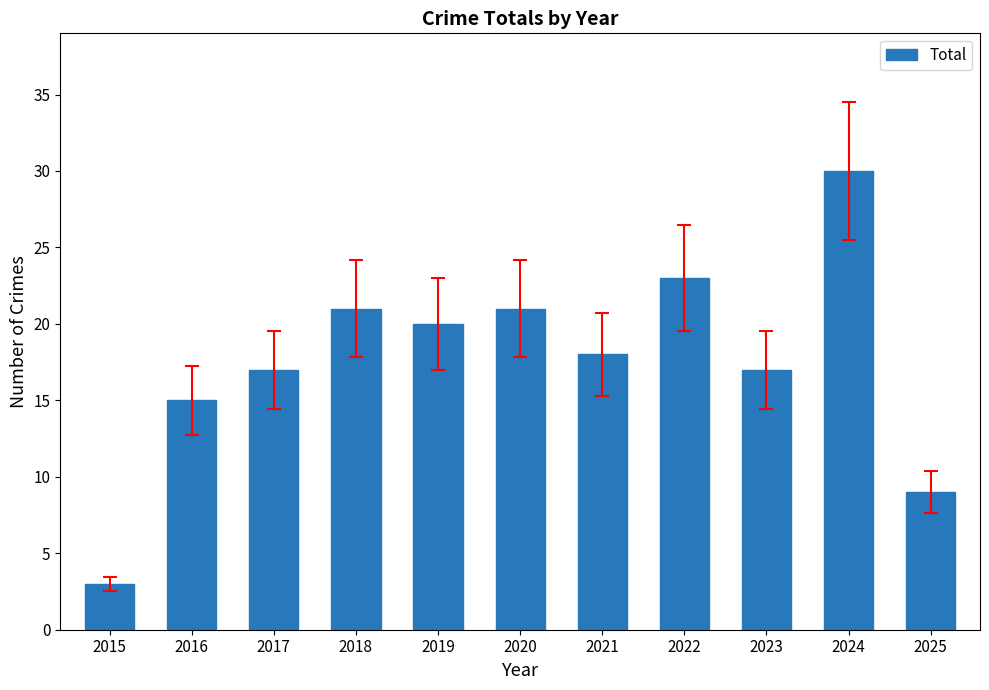

What is the value of the 4th bar from the left?

21